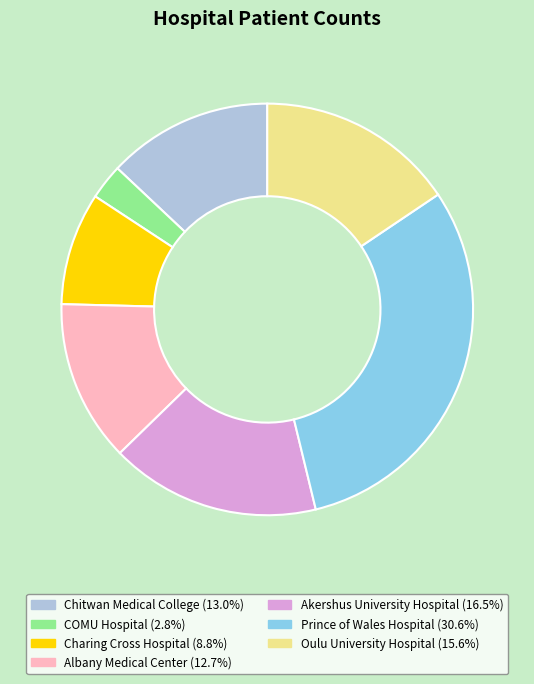

What is the largest slice in the pie chart?

Prince of Wales Hospital